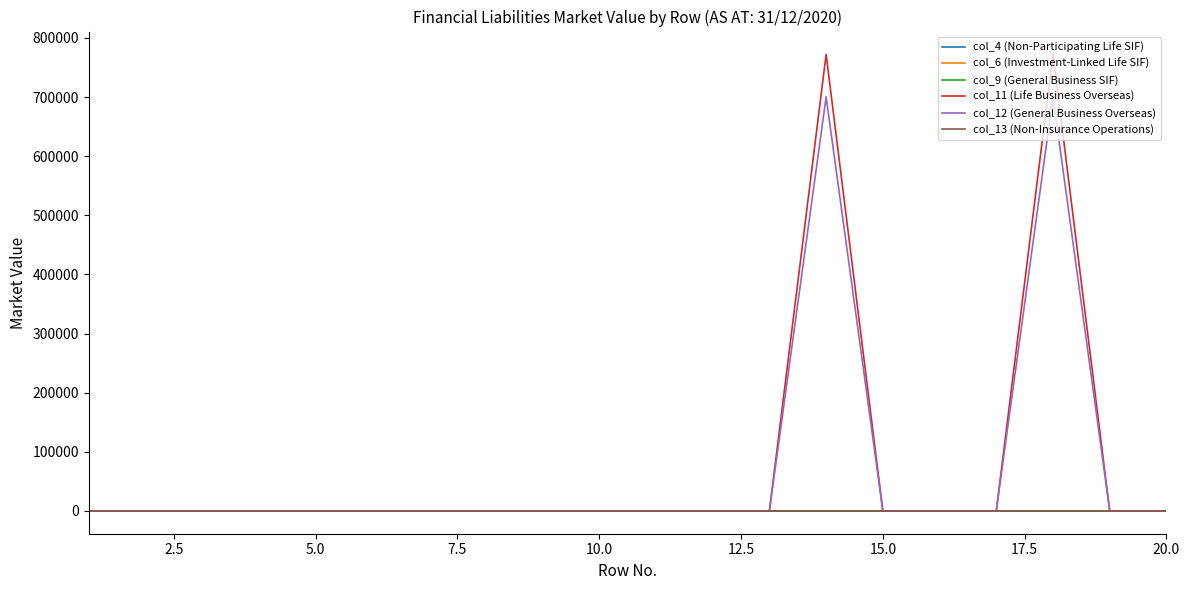

What is the label of the 18th point from the right?

5.0